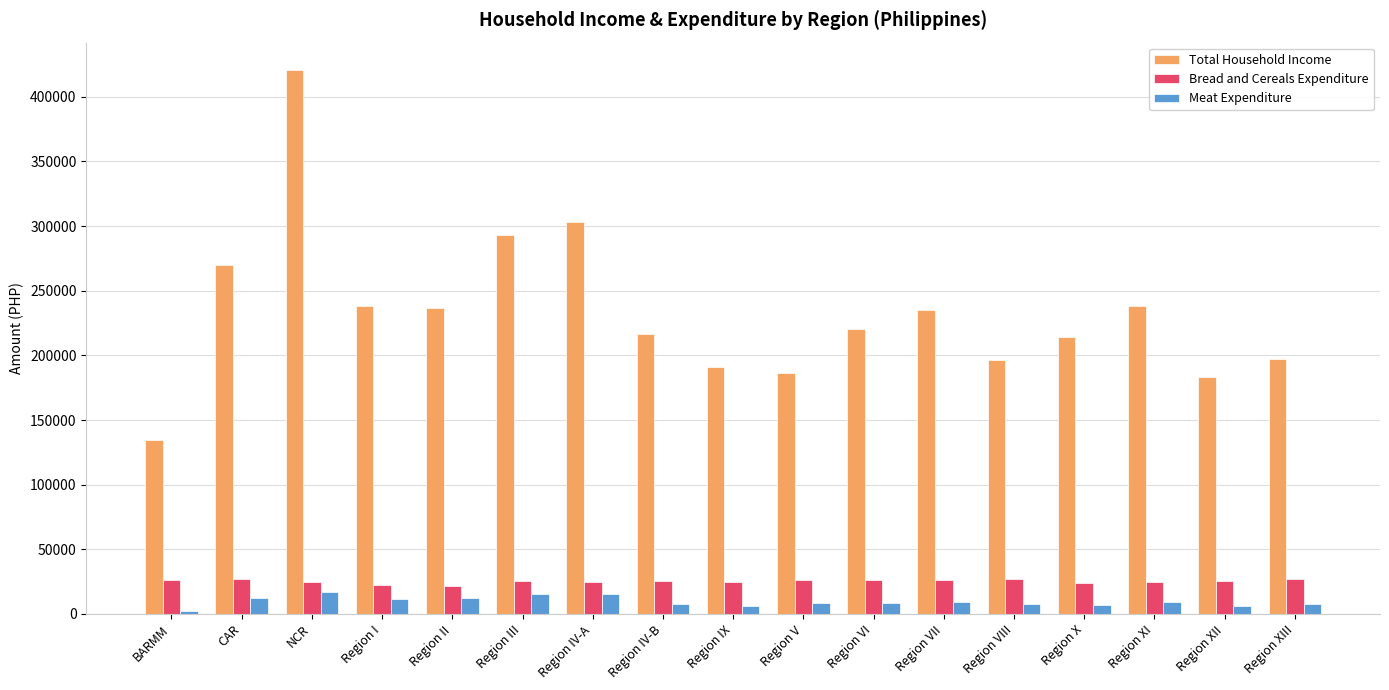

Which series has the largest total across all categories?

Total Household Income